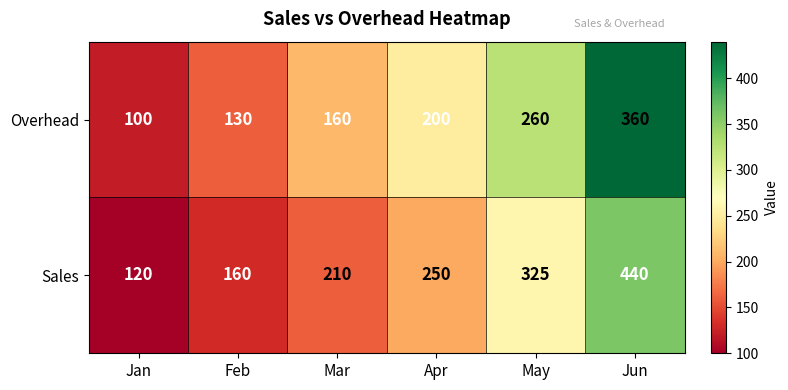

At which category does the chart reach its minimum across all series?

Jan